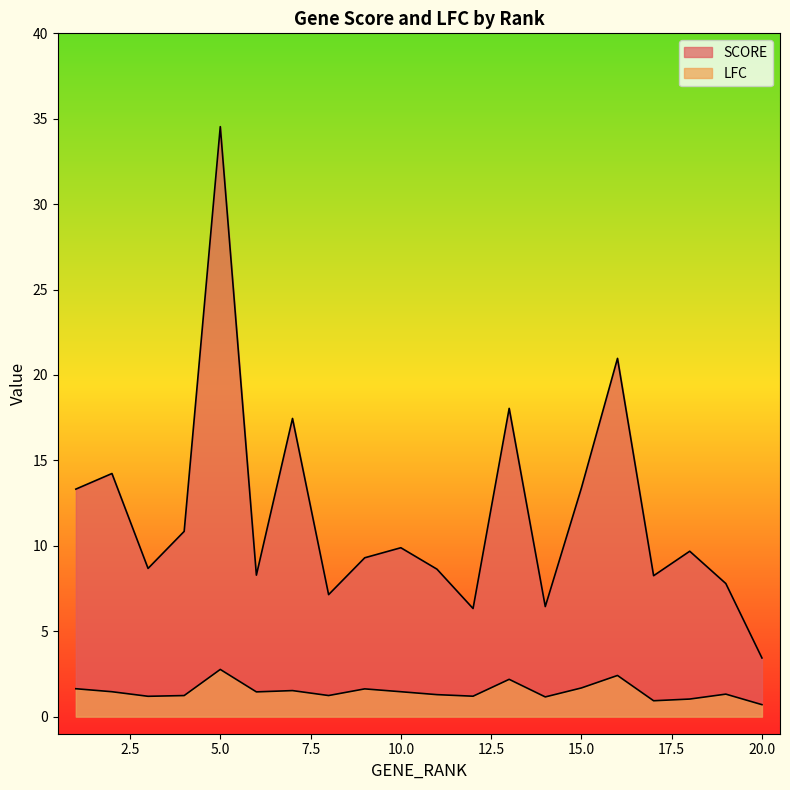

Where does the SCORE series first go above 9?

1